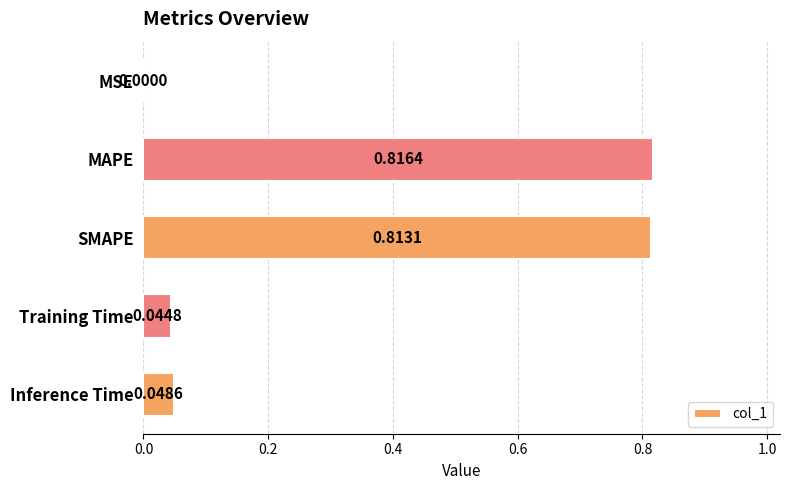

Where is the data nearest to the value 0?

MSE